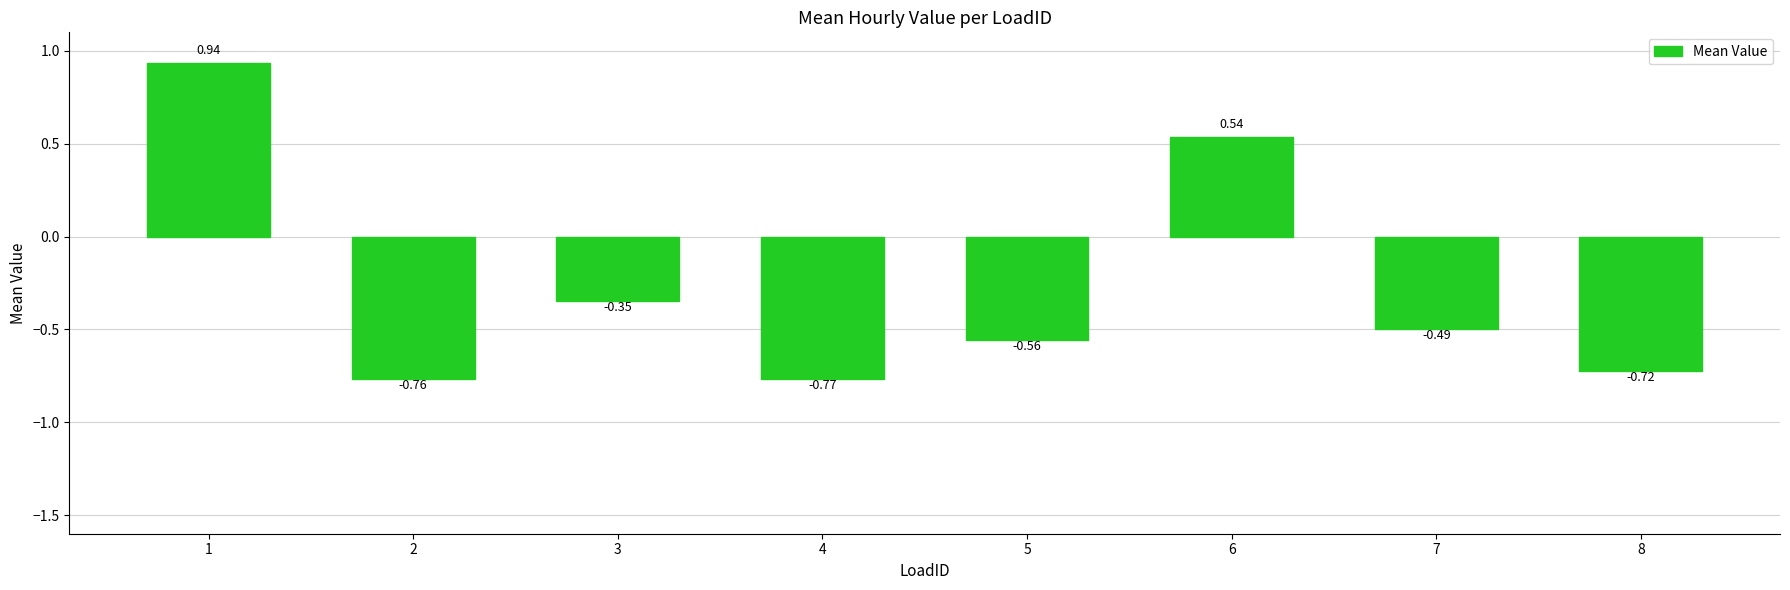

What is the difference between the values at 2 and 6?

1.3